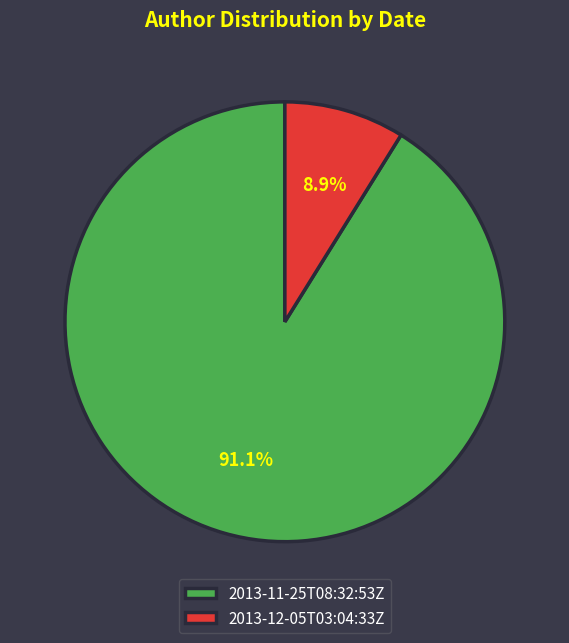

What is the majority slice?

2013-11-25T08:32:53Z